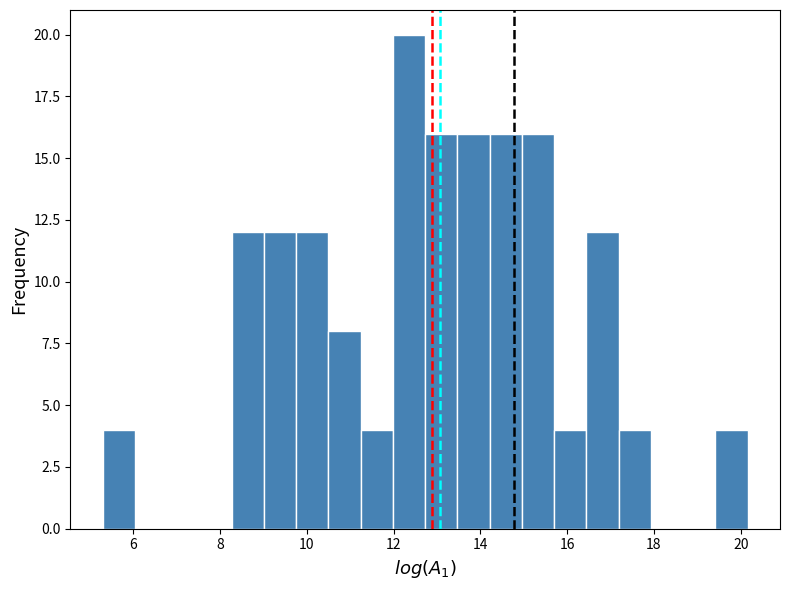

Around what value on the x-axis is the tallest bar? Give the approximate position of its centre, as read against the axis.

12.4